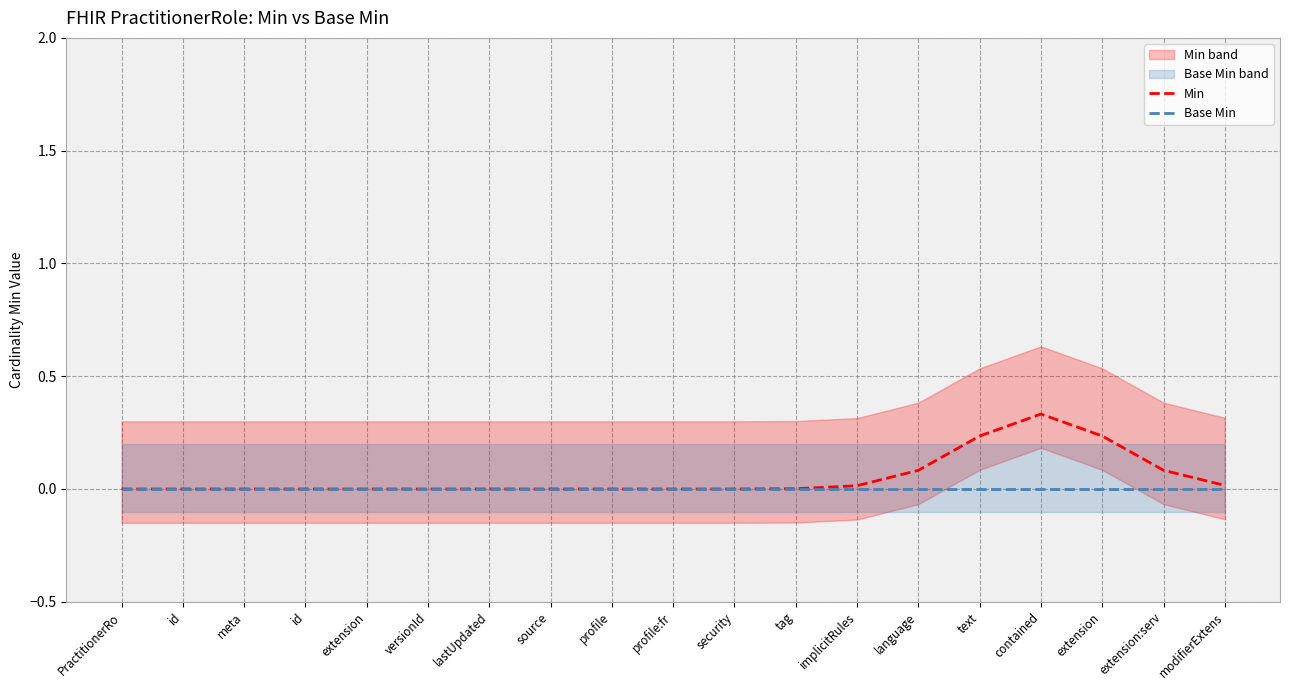

Does the chart display data point markers on the line(s)?

No